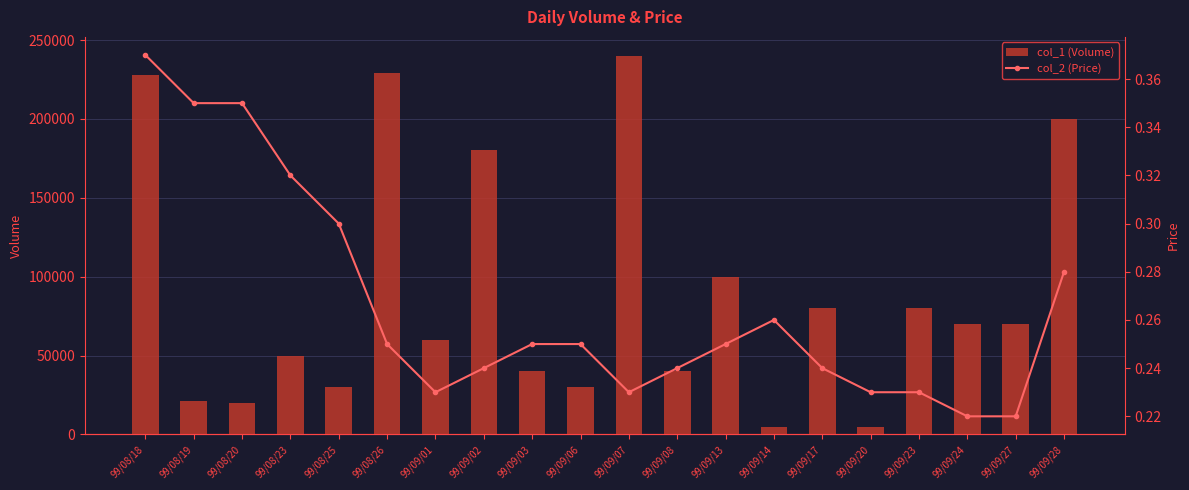

What is the sum of the col_1 (Volume) values at 99/09/23 and 99/09/14?

85000